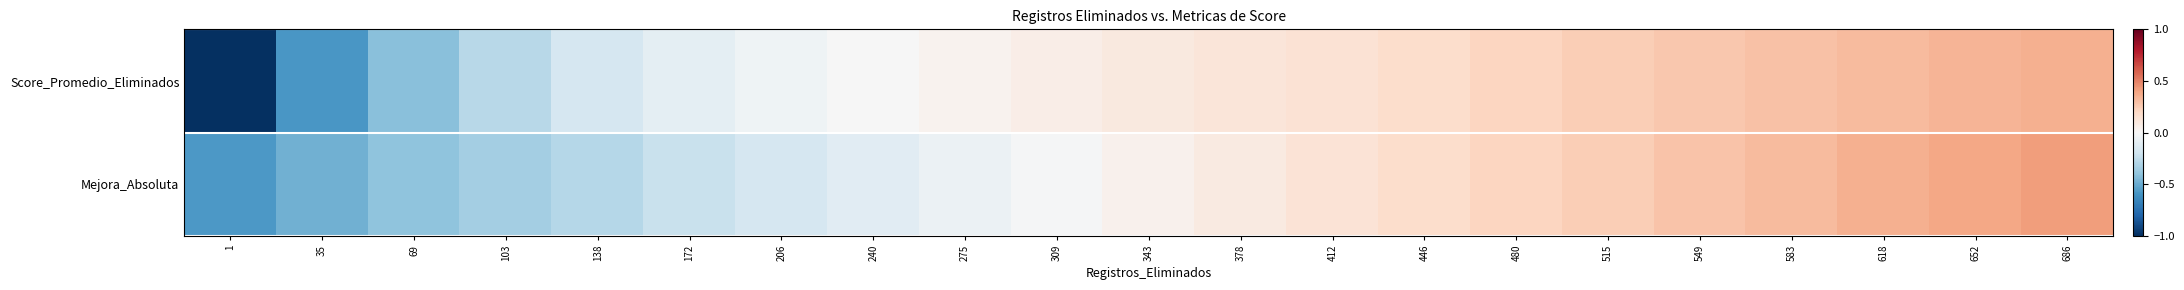

At which category is the sum across all series the highest?

686